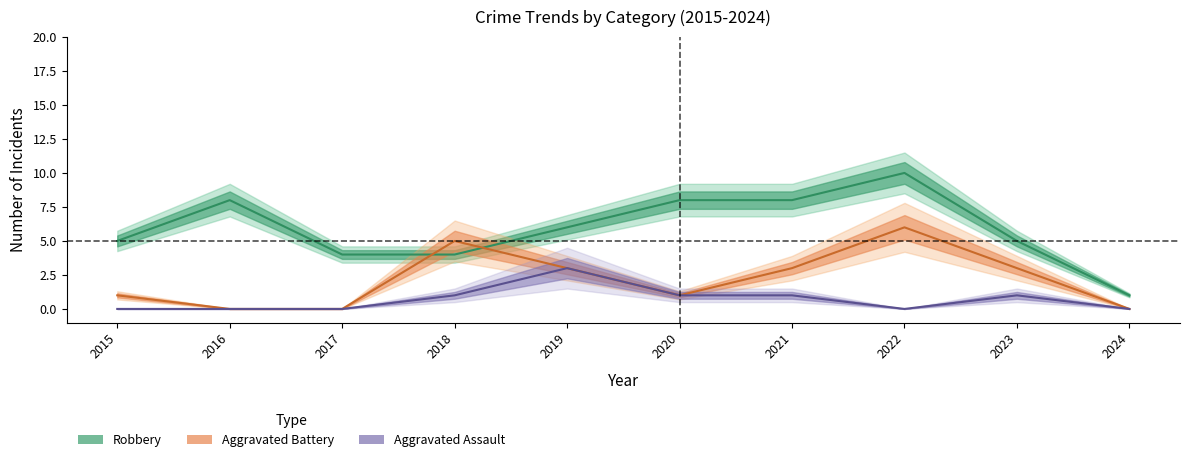

What is the total value across all series at 2015?

6